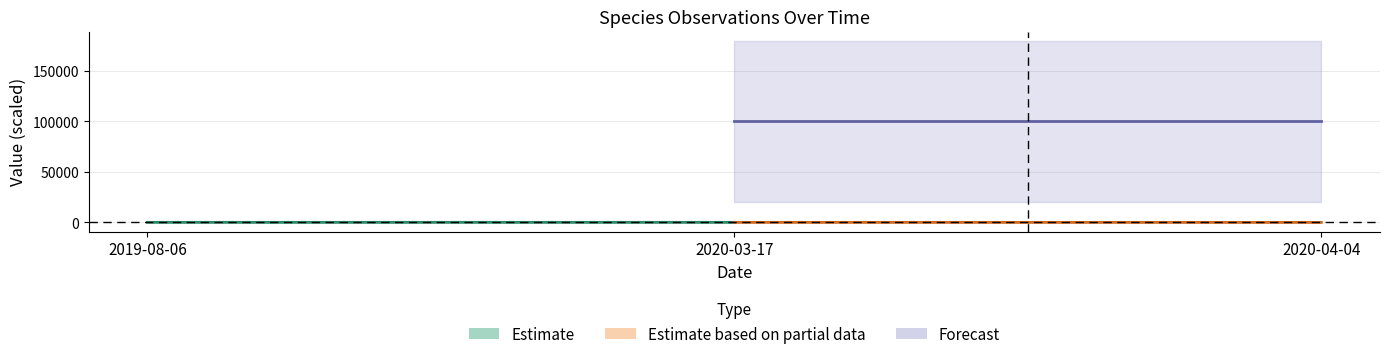

Is this an area chart (filled region under the line)?

No